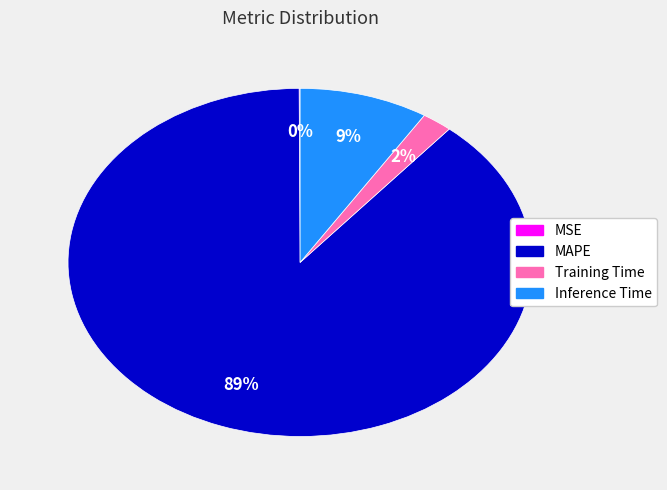

To the nearest percent, what portion does Inference Time represent?

9%